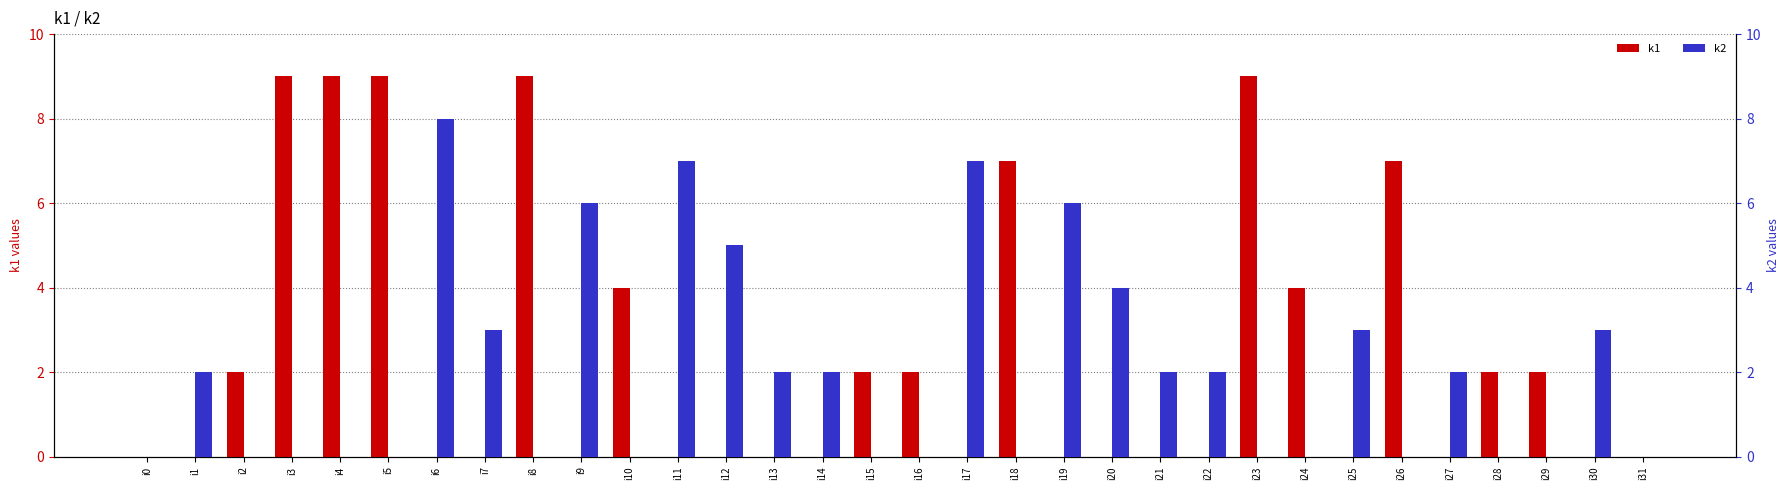

Which series has the largest total across all categories?

k1